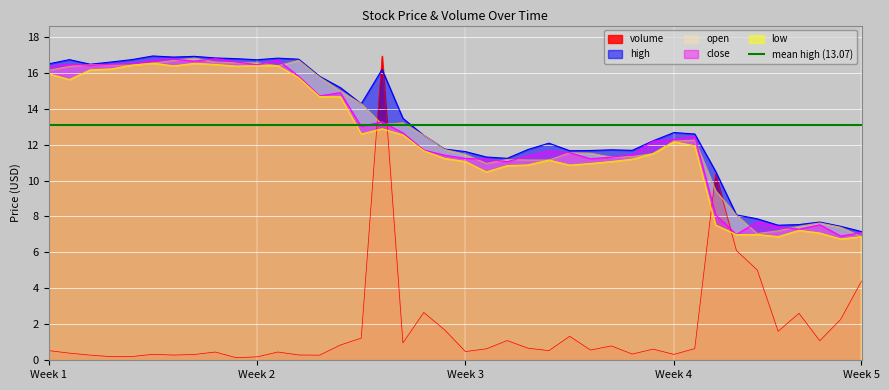

At 2018-10-10, list the series in order from largest to smallest.

high, open, close, low, volume